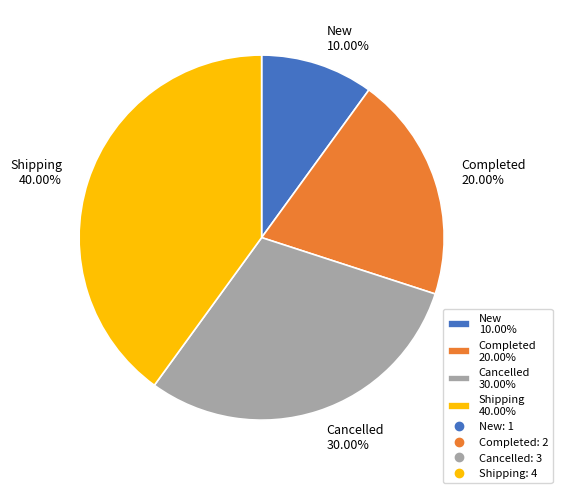

Rank the categories by value from lowest to highest.

New, Completed, Cancelled, Shipping